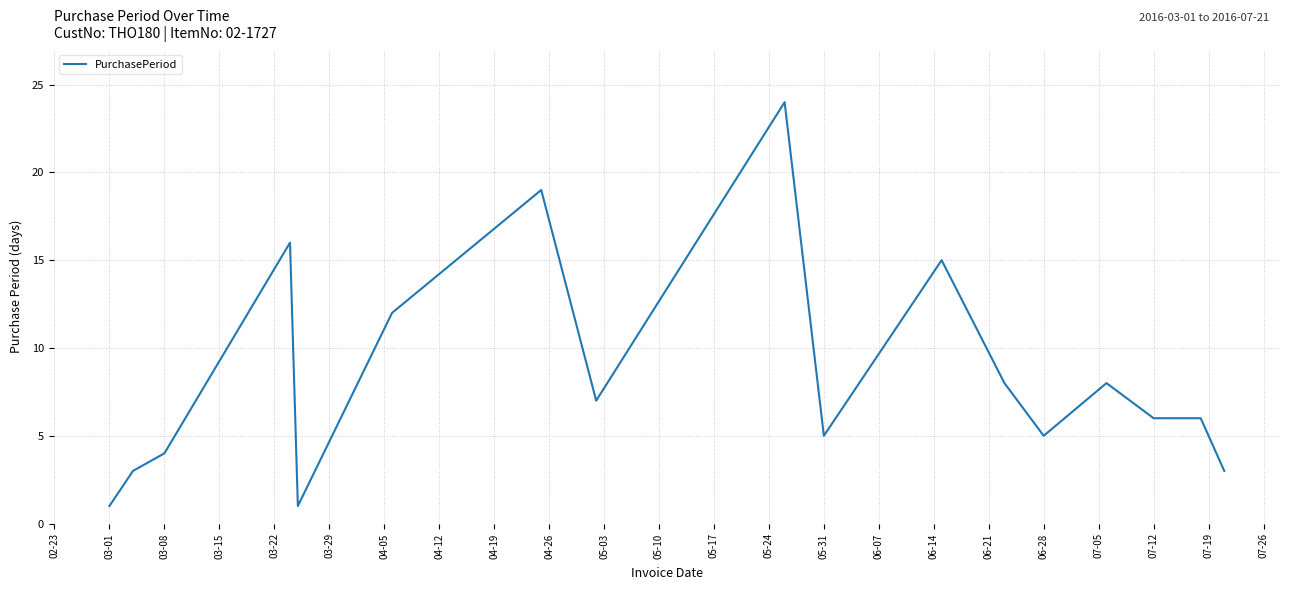

What is the greatest value displayed?

24